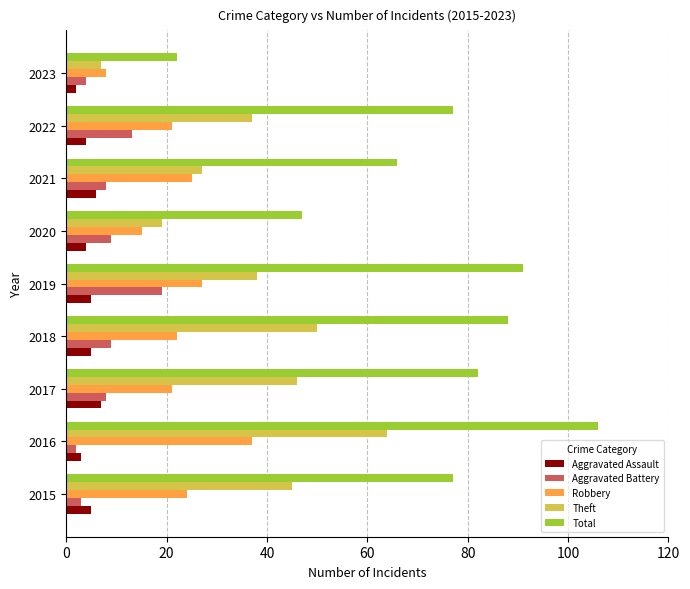

What is the sum of all Total values?

656